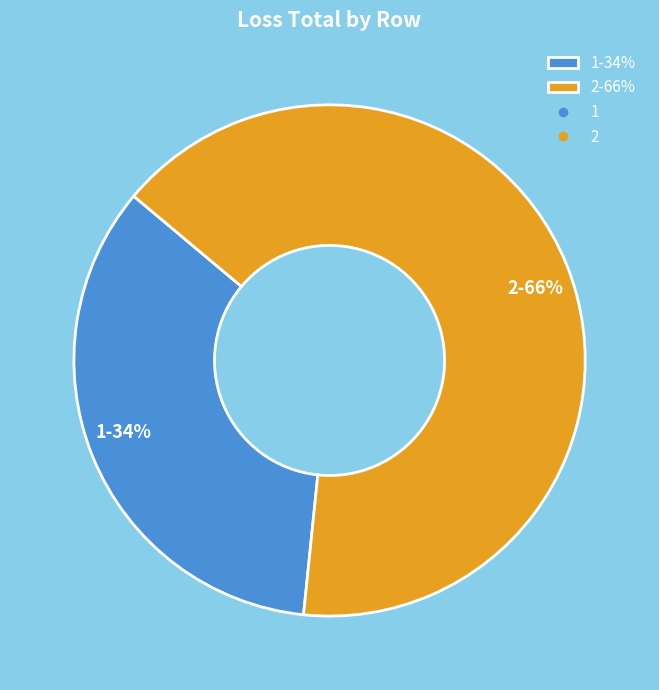

Which slice is the smallest?

1